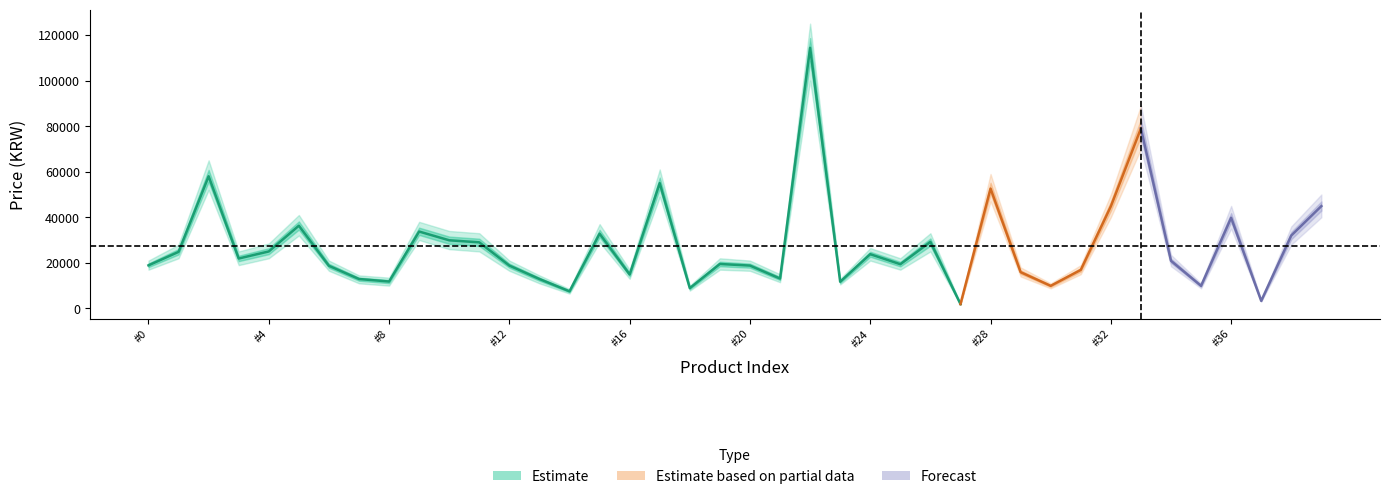

Read the Estimate_high value at 37.

3700